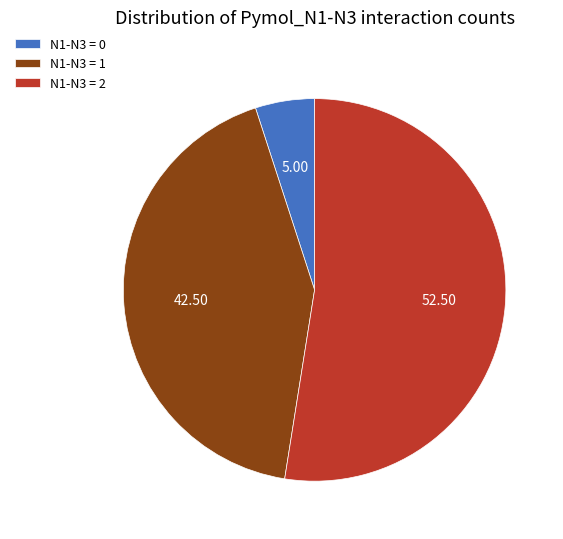

How many slices are in this pie chart?

3